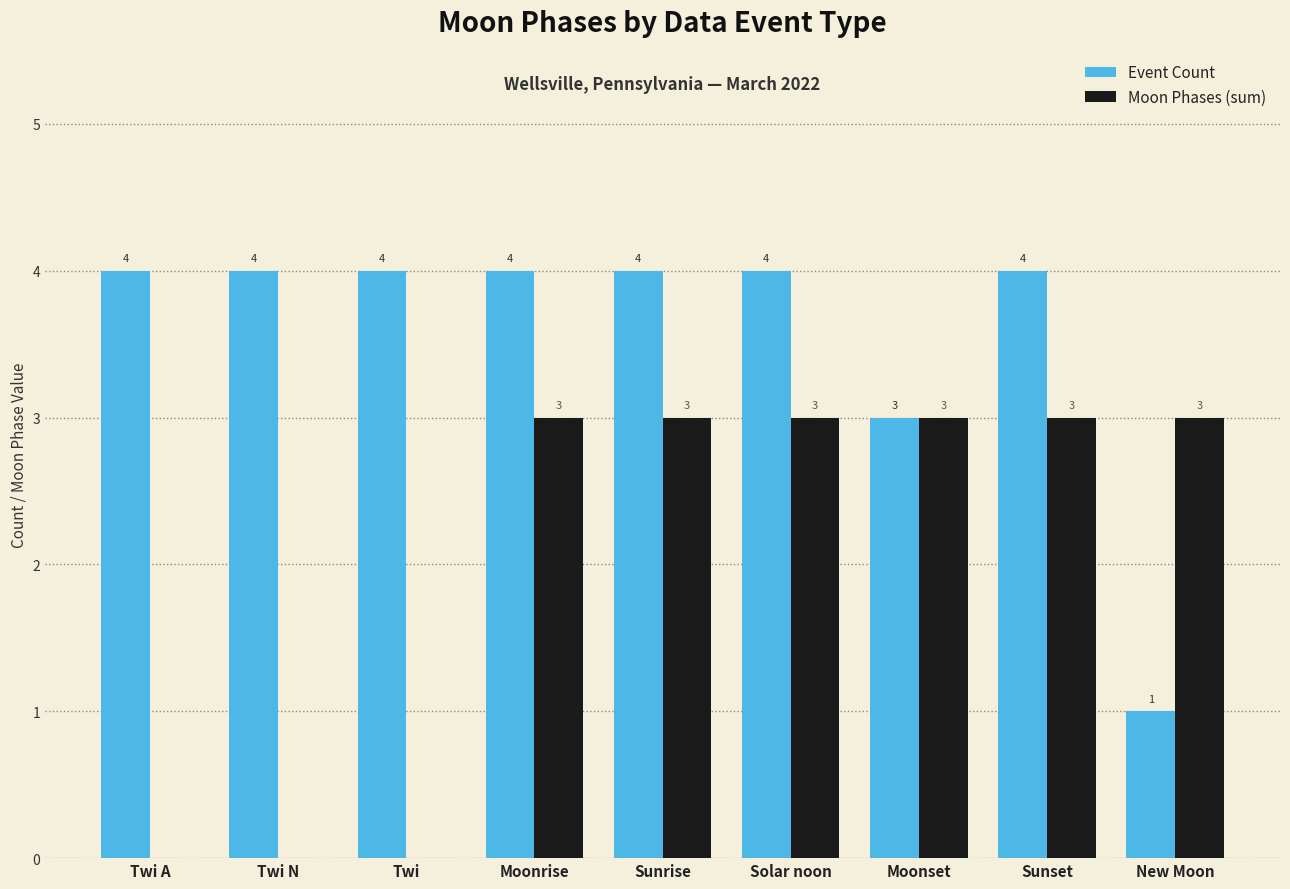

Read the Event Count value at Twi A.

4